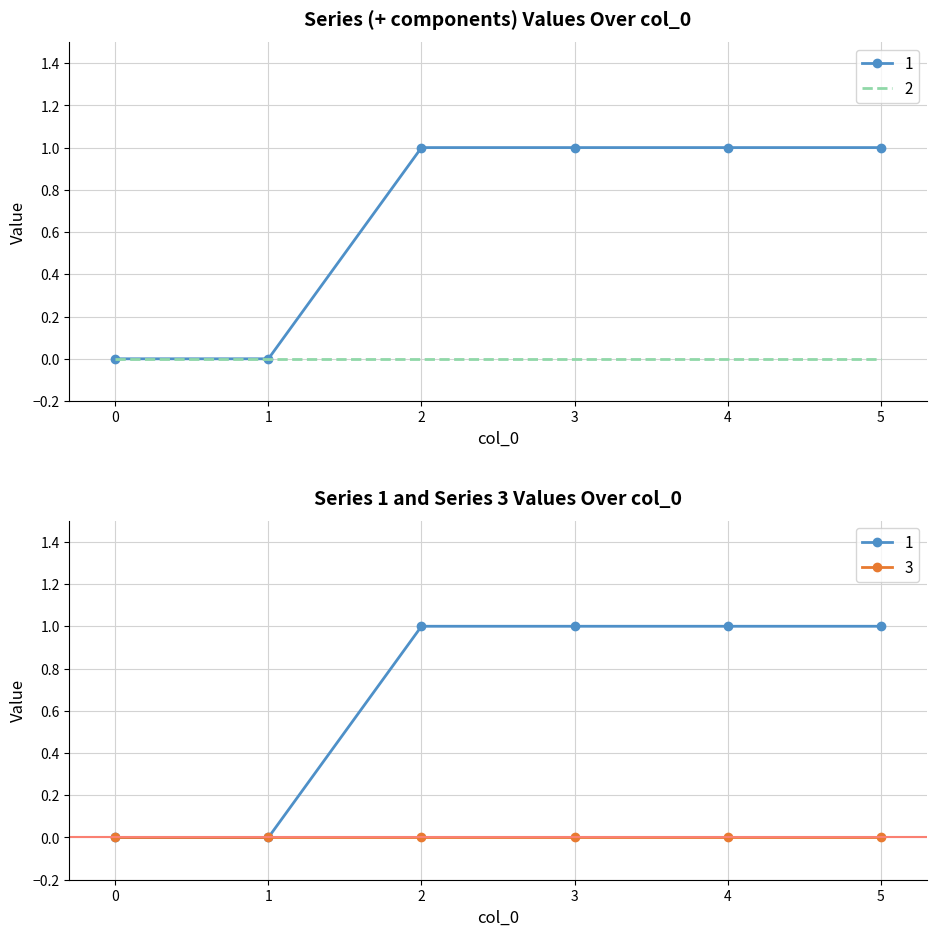

Rank the categories by 1 value from highest to lowest.

2, 3, 4, 5, 0, 1